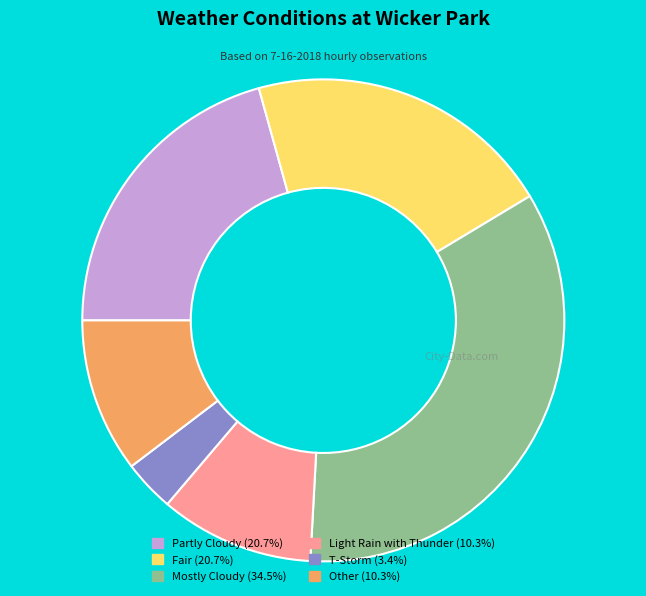

Is there a majority slice in this chart?

No